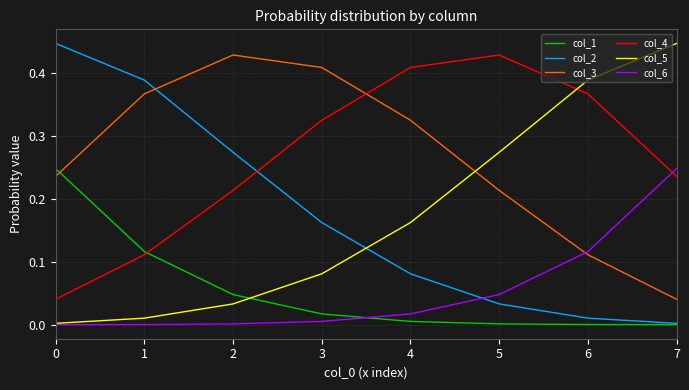

Is the value of col_2 at 7 greater than the value of col_4 at 0?

No